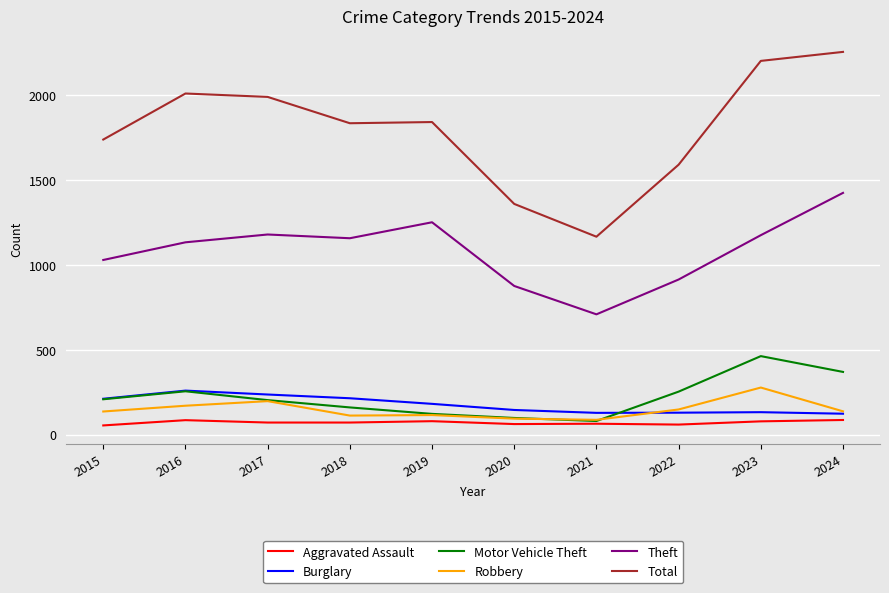

What is the maximum value shown in the chart?

2253